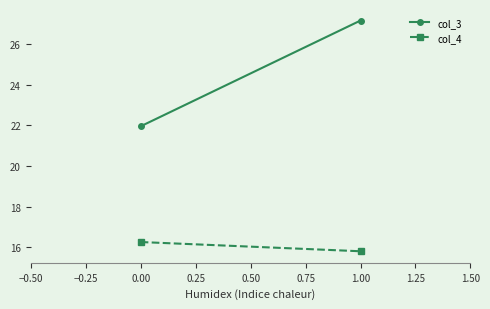

How many values in the col_3 series exceed 27?

1